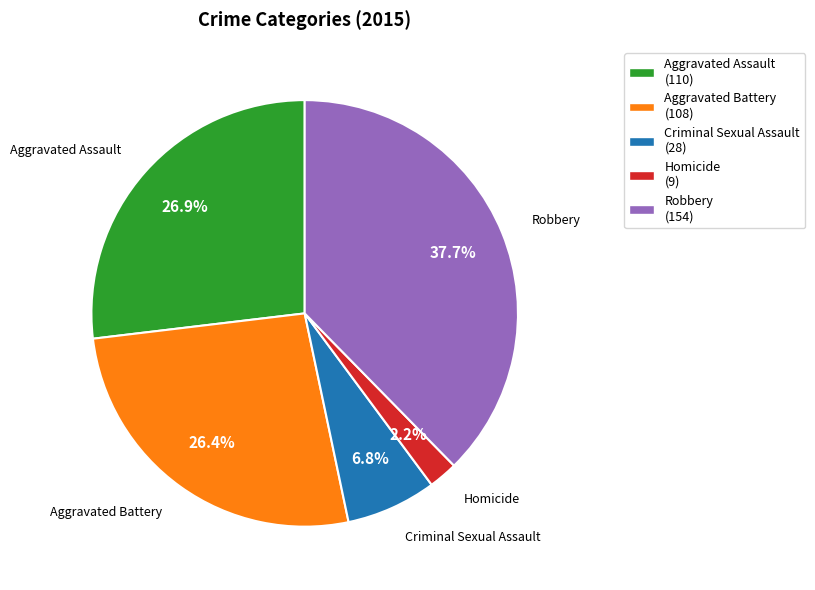

To the nearest percent, what is the combined percentage of Criminal Sexual Assault and Aggravated Battery?

33%